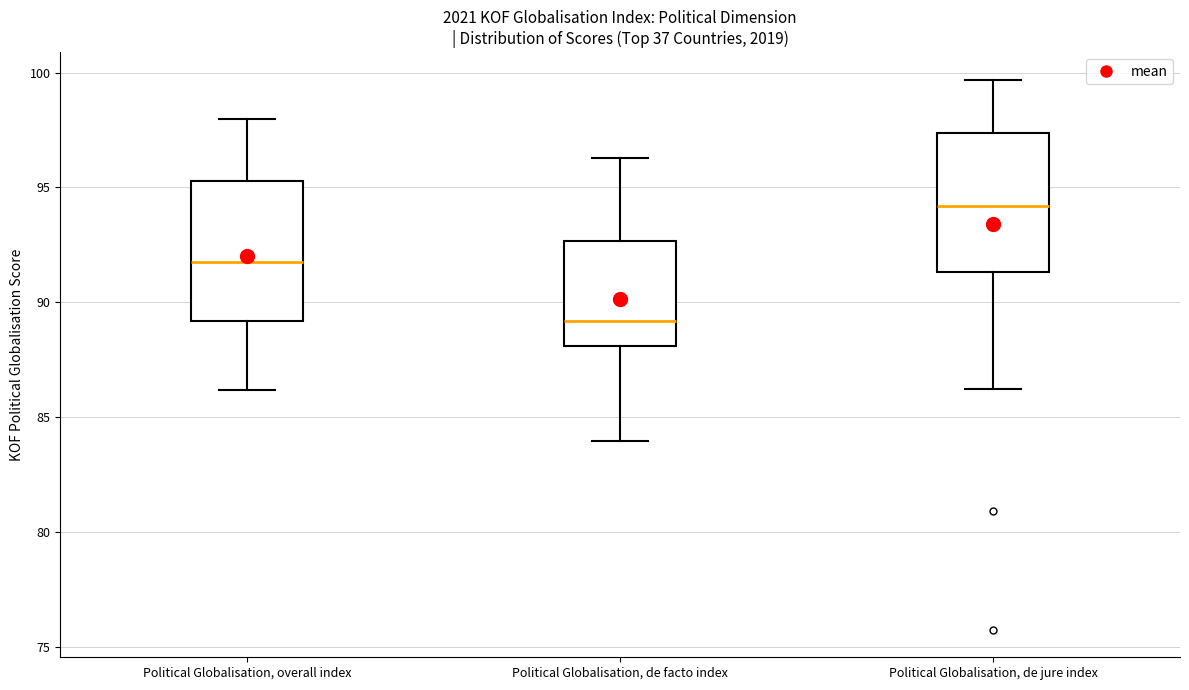

Where is the upper edge of the box for Political Globalisation, overall index on the y-axis? The values are not printed on the chart, so give them approximately, as read against the axis.

95.5